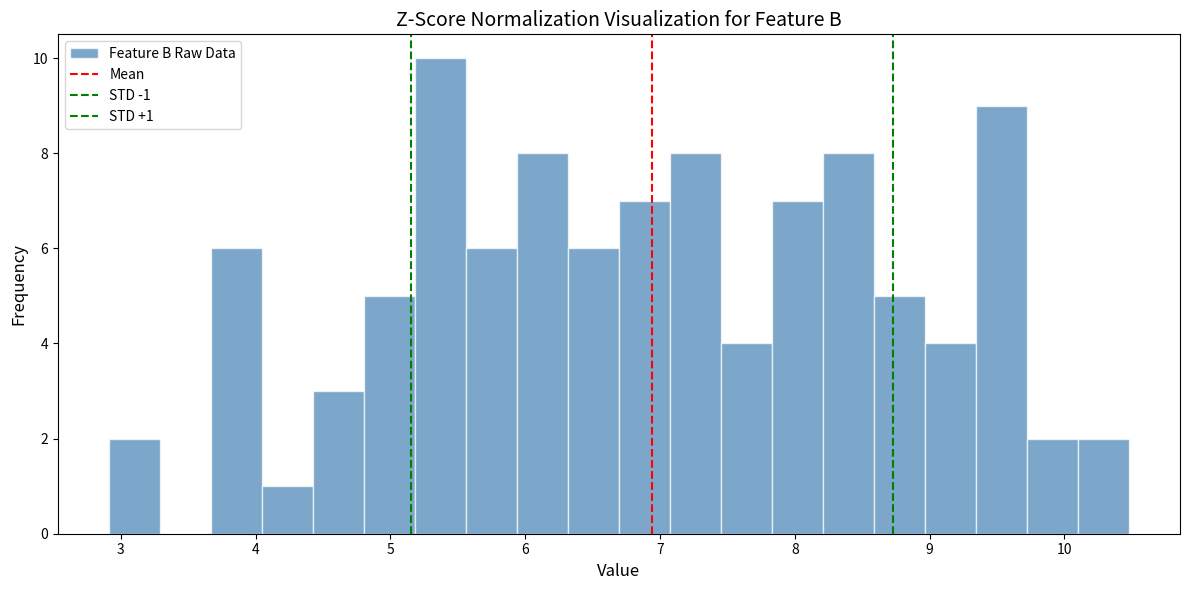

Around what value on the x-axis is the tallest bar? Give the approximate position of its centre, as read against the axis.

5.4